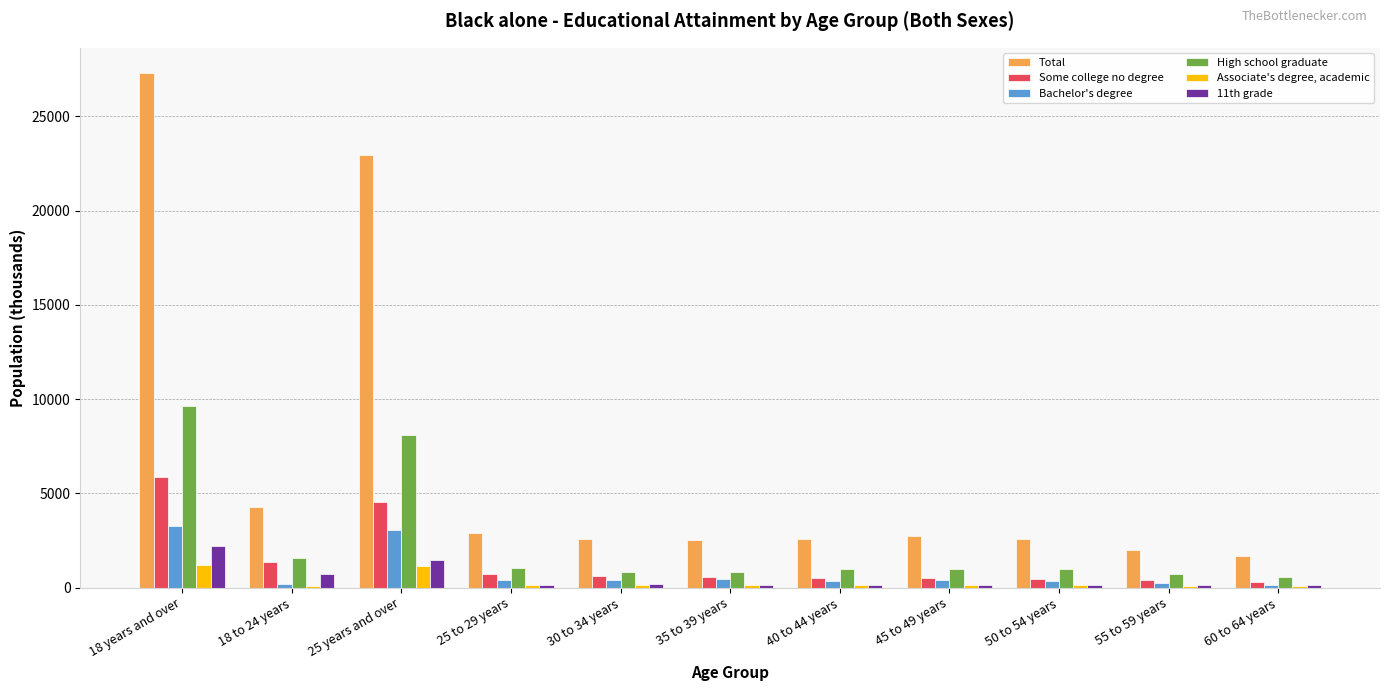

Where does the Some college no degree series first go above 553?

18 years and over